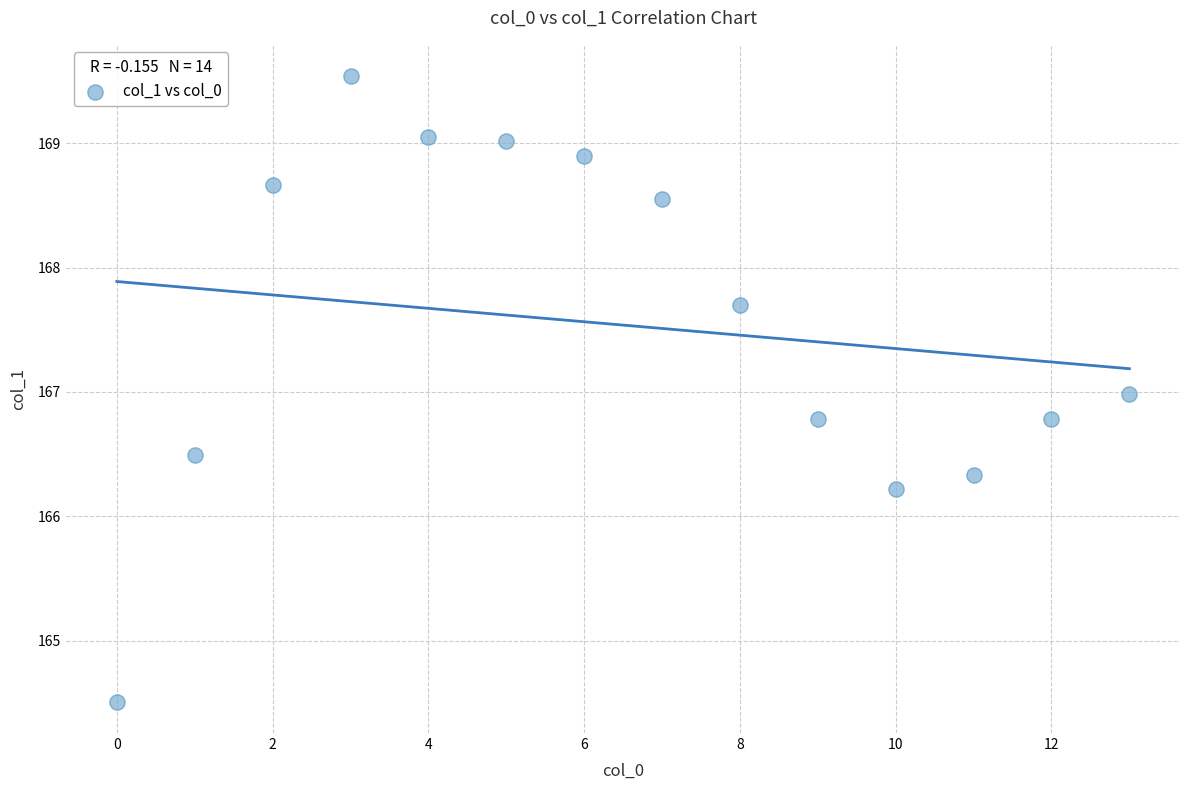

What is the range of Y values (max minus min)?

5.0